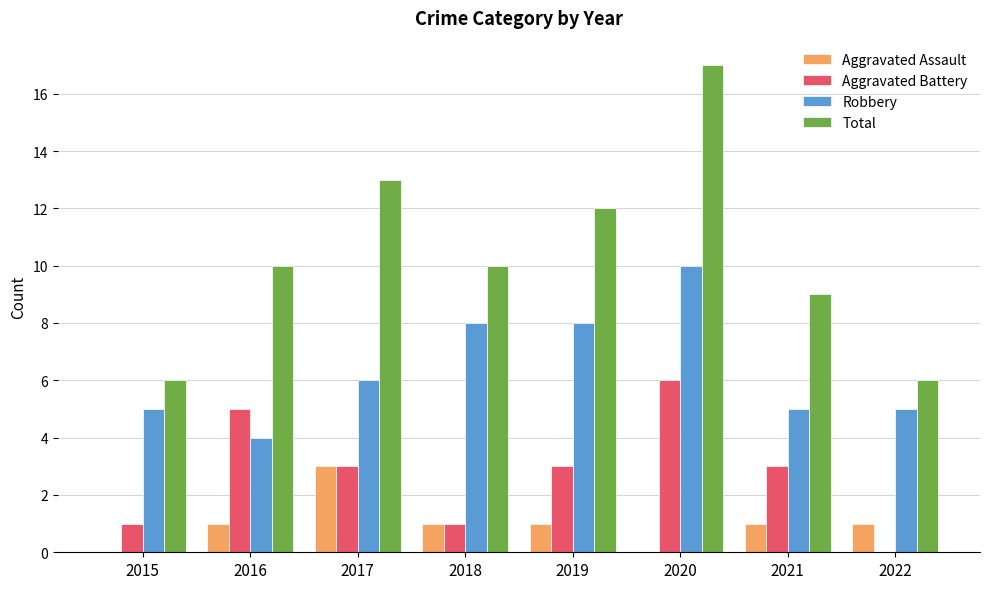

What are all the series names shown in the legend?

Aggravated Assault, Aggravated Battery, Robbery, Total